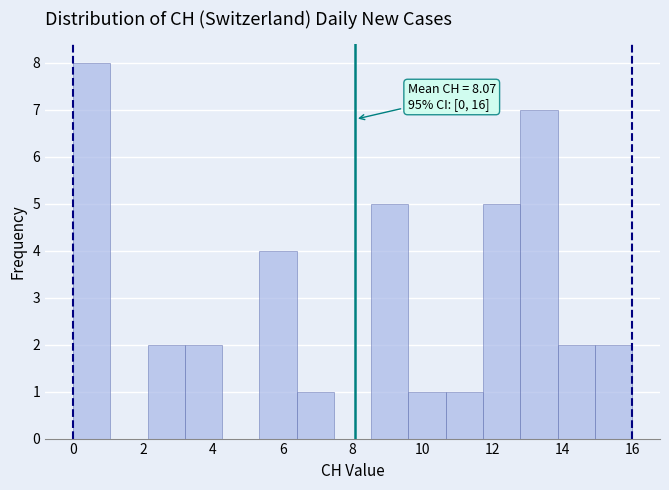

Which range on the x-axis has the tallest bar?

0.0 to 1.0